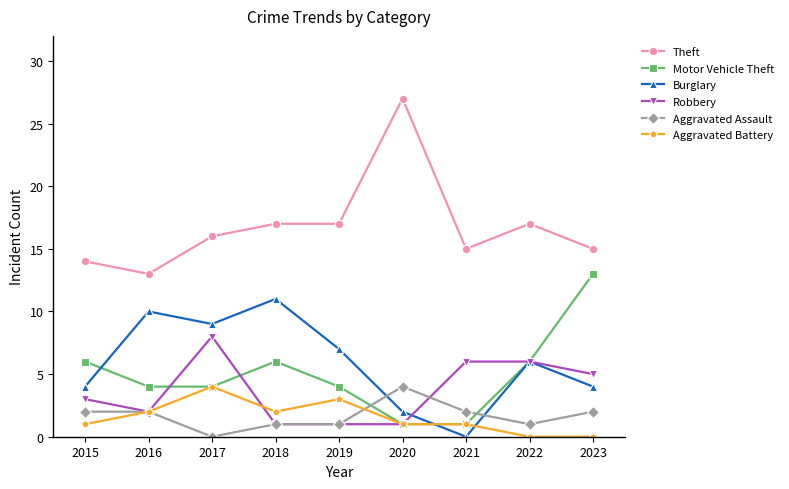

What value does the Motor Vehicle Theft series have at 2018, to the nearest 10?

10